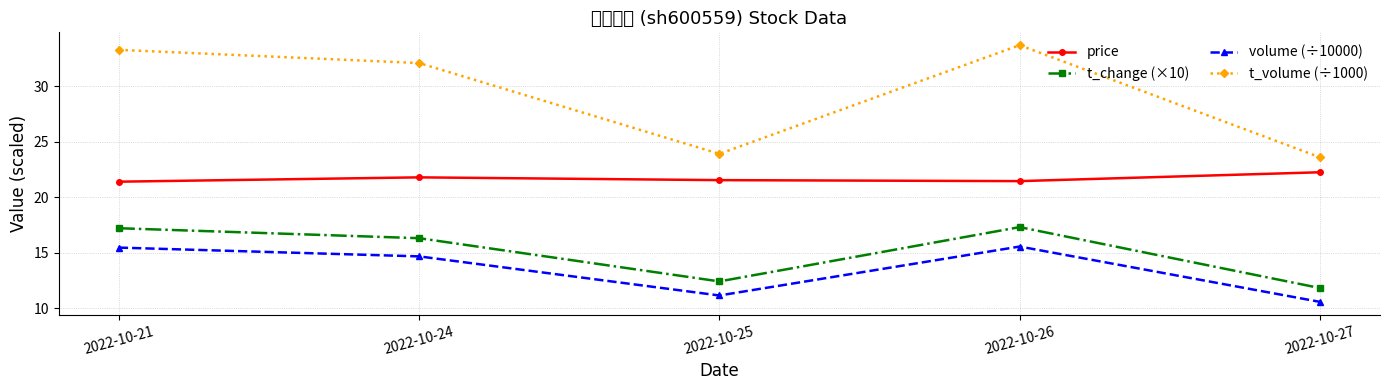

What is the difference between the price values at 2022-10-21 and 2022-10-27?

0.9